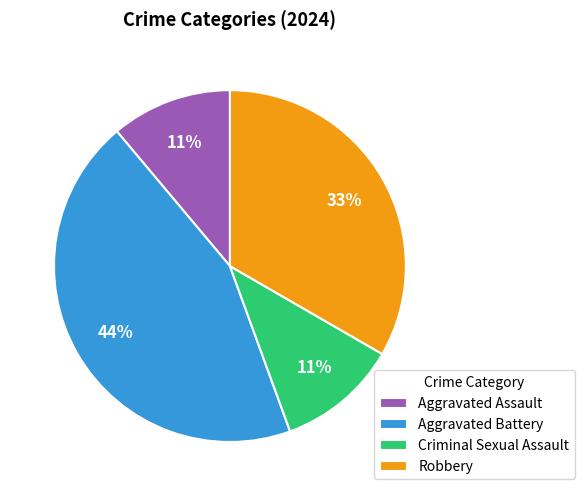

What is the ratio of the value at Robbery to the value at Aggravated Assault?

3.0